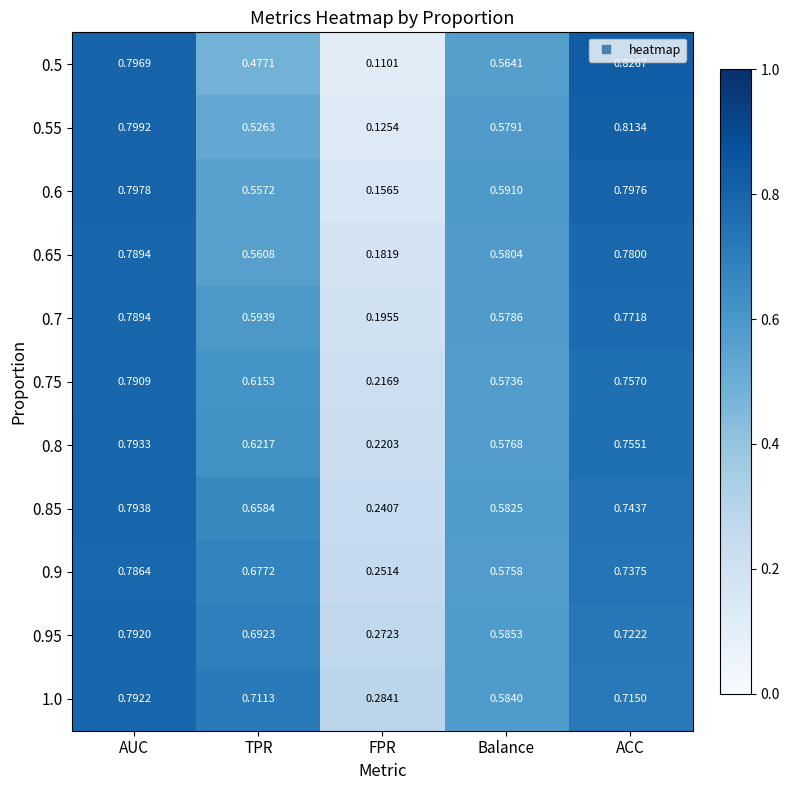

Rank the categories by 0.5 value from lowest to highest.

FPR, TPR, Balance, AUC, ACC